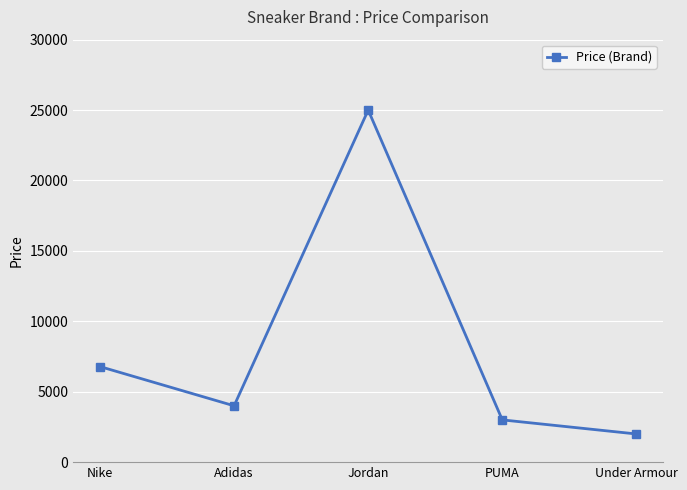

Rank the categories by value from lowest to highest.

Under Armour, PUMA, Adidas, Nike, Jordan